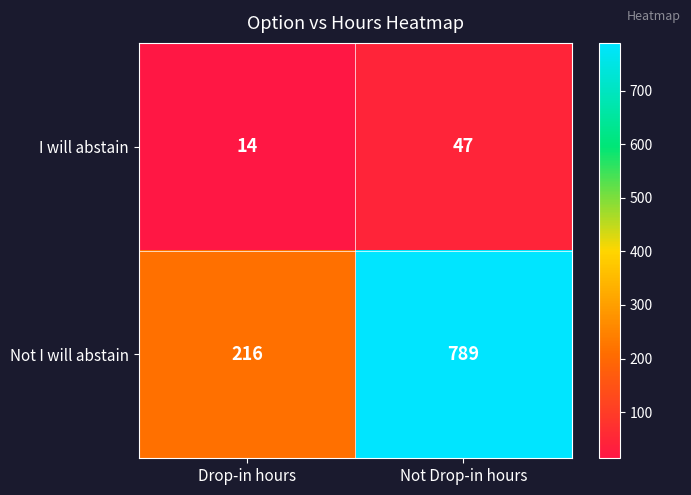

What is the minimum value shown in the chart?

14